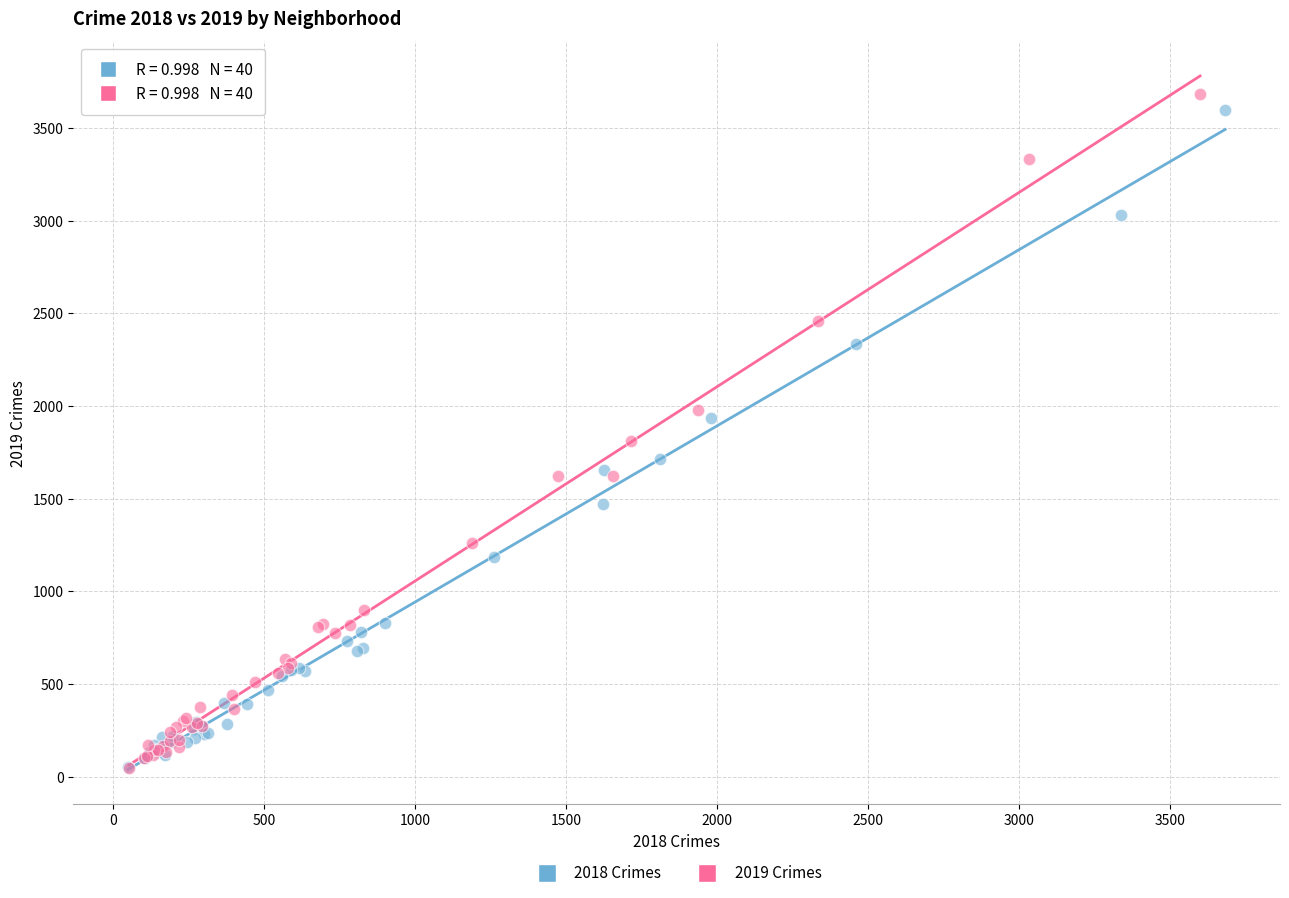

Which series has the widest spread of Y values?

2019 Crimes